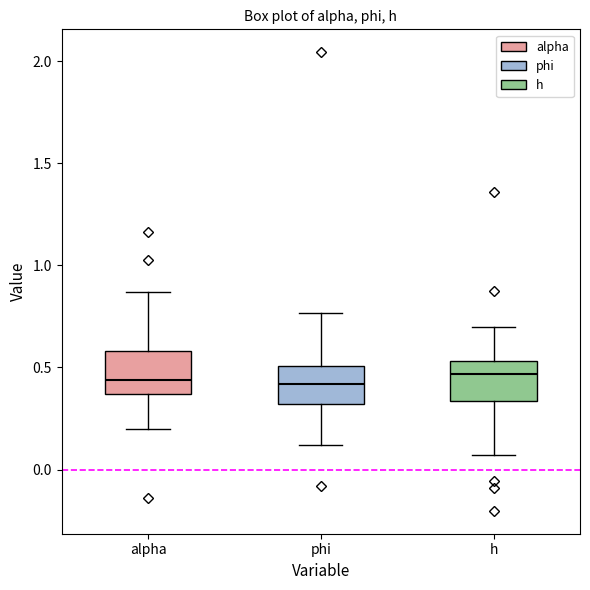

Reading left to right, transcribe this box plot: for each box, give where its median line is, the range the box spans, and where its two whiskers end, as read against the y-axis. The values are not printed on the chart, so give them approximately, as read against the axis.

alpha: median 0.45, box 0.35 to 0.60, whiskers 0.20 to 0.85
phi: median 0.40, box 0.30 to 0.50, whiskers 0.10 to 0.75
h: median 0.45, box 0.35 to 0.55, whiskers 0.05 to 0.70